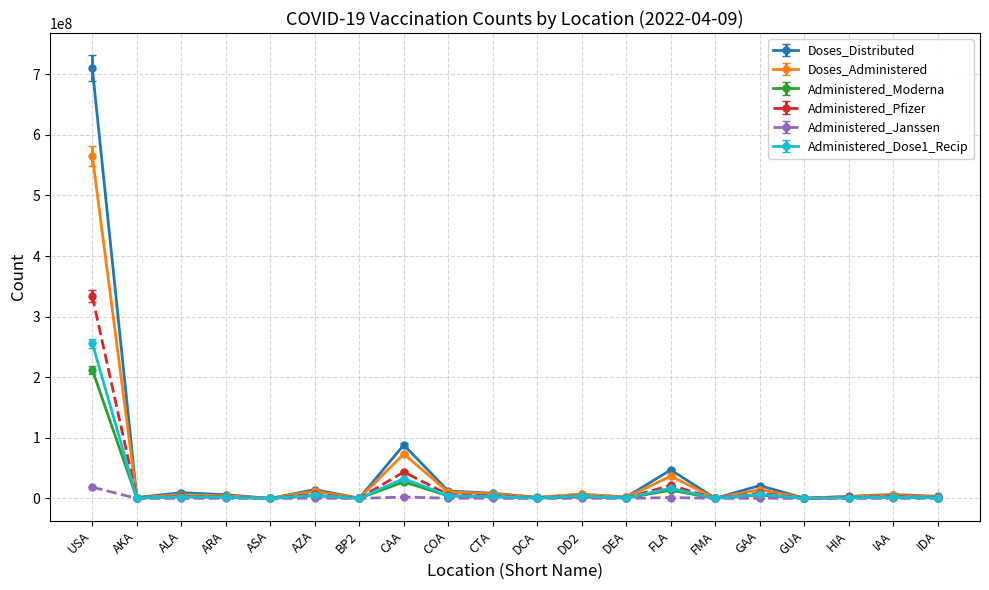

How many data points does each series have?

20